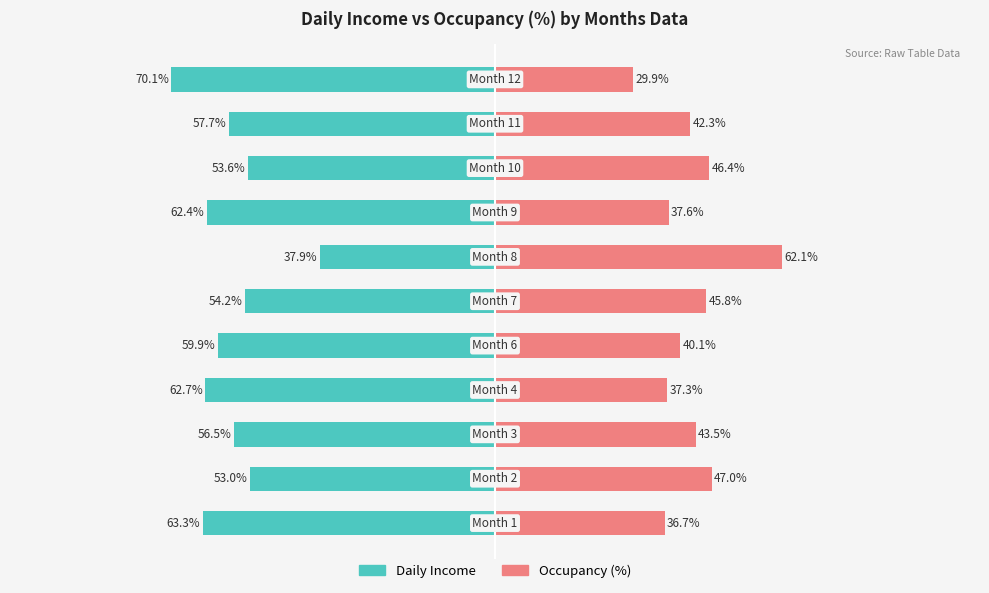

Is the value of Occupancy (%) at 50 greater than the value of Daily Income at −50?

Yes